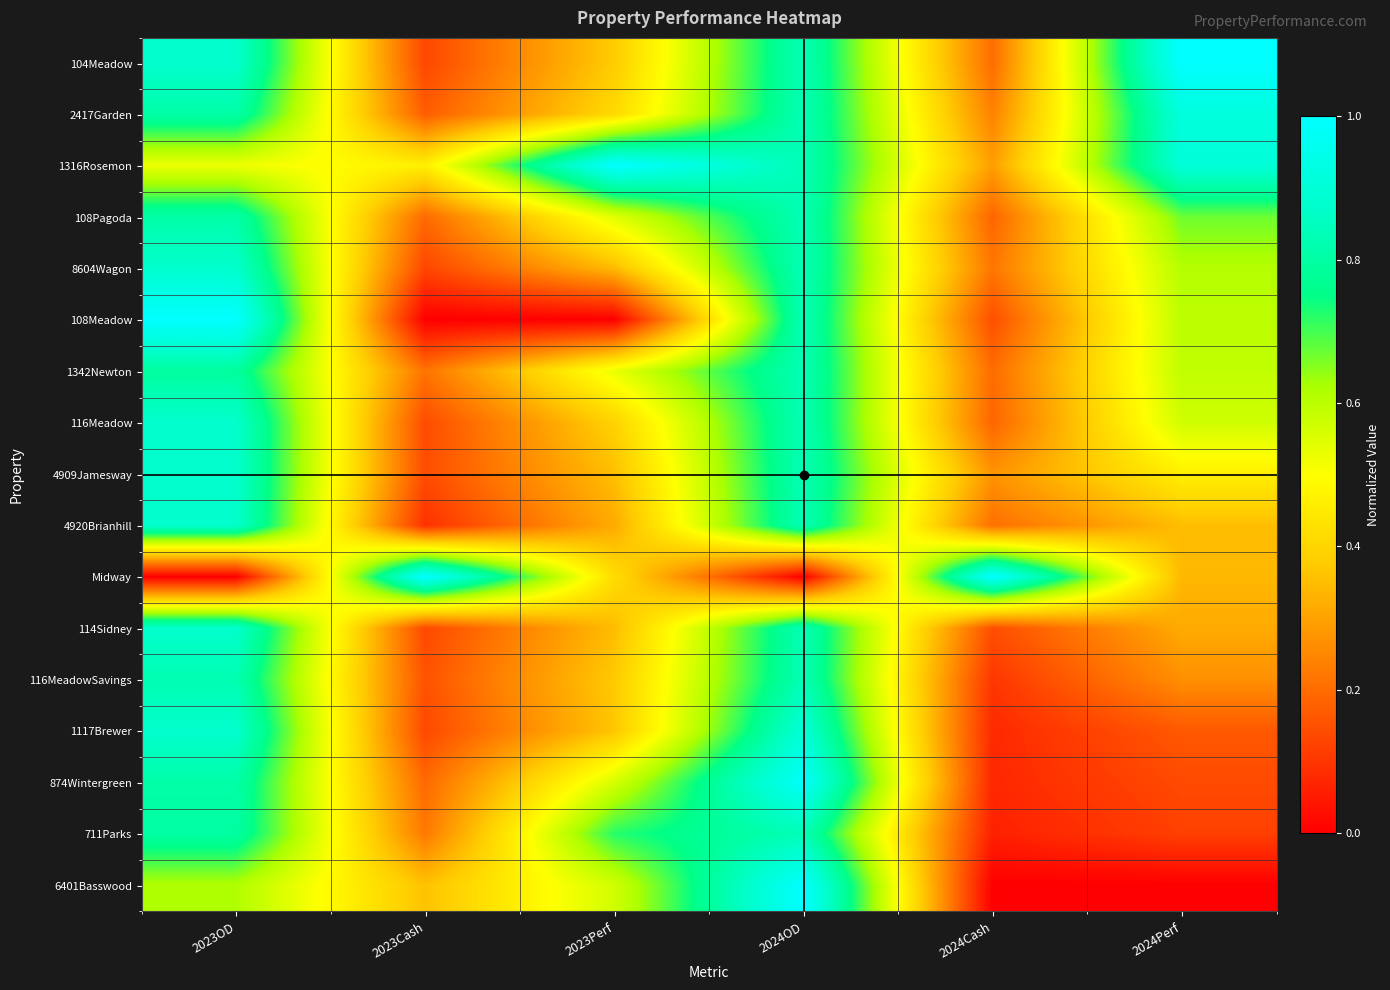

Reading left to right, transcribe all the data shown in this chart.

104Meadow: 2023OD=0.9	2023Cash=0.1	2023Perf=0.4	2024OD=0.8	2024Cash=0.2	2024Perf=1.0
2417Garden: 2023OD=0.8	2023Cash=0.2	2023Perf=0.4	2024OD=0.8	2024Cash=0.2	2024Perf=0.9
1316Rosemon: 2023OD=0.5	2023Cash=0.5	2023Perf=1.0	2024OD=0.8	2024Cash=0.3	2024Perf=0.9
108Pagoda: 2023OD=0.8	2023Cash=0.2	2023Perf=0.5	2024OD=0.8	2024Cash=0.2	2024Perf=0.7
8604Wagon: 2023OD=0.9	2023Cash=0.1	2023Perf=0.3	2024OD=0.8	2024Cash=0.2	2024Perf=0.6
108Meadow: 2023OD=1.0	2023Cash=0.0	2023Perf=0.0	2024OD=0.8	2024Cash=0.1	2024Perf=0.6
1342Newton: 2023OD=0.8	2023Cash=0.2	2023Perf=0.5	2024OD=0.8	2024Cash=0.2	2024Perf=0.6
116Meadow: 2023OD=0.9	2023Cash=0.1	2023Perf=0.4	2024OD=0.8	2024Cash=0.2	2024Perf=0.6
4909Jamesway: 2023OD=0.9	2023Cash=0.1	2023Perf=0.4	2024OD=0.8	2024Cash=0.3	2024Perf=0.5
4920Brianhill: 2023OD=0.9	2023Cash=0.1	2023Perf=0.3	2024OD=0.8	2024Cash=0.2	2024Perf=0.3
Midway: 2023OD=0.0	2023Cash=1.0	2023Perf=0.4	2024OD=0.0	2024Cash=1.0	2024Perf=0.3
114Sidney: 2023OD=0.9	2023Cash=0.1	2023Perf=0.3	2024OD=0.8	2024Cash=0.1	2024Perf=0.3
116MeadowSavings: 2023OD=0.8	2023Cash=0.2	2023Perf=0.4	2024OD=0.8	2024Cash=0.1	2024Perf=0.3
1117Brewer: 2023OD=0.9	2023Cash=0.1	2023Perf=0.4	2024OD=0.9	2024Cash=0.1	2024Perf=0.2
874Wintergreen: 2023OD=0.8	2023Cash=0.2	2023Perf=0.6	2024OD=1.0	2024Cash=0.1	2024Perf=0.1
711Parks: 2023OD=0.8	2023Cash=0.2	2023Perf=0.7	2024OD=0.8	2024Cash=0.1	2024Perf=0.1
6401Basswood: 2023OD=0.6	2023Cash=0.4	2023Perf=0.6	2024OD=1.0	2024Cash=0.0	2024Perf=0.0